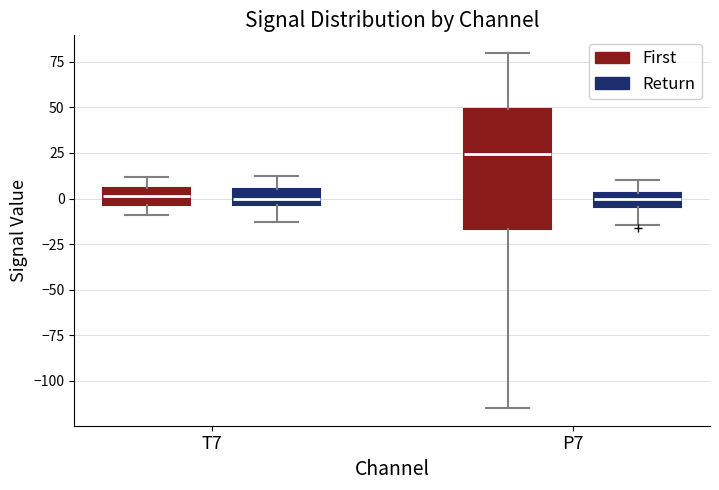

Which box is the tallest, from its lower edge to its upper edge?

P7 (First)